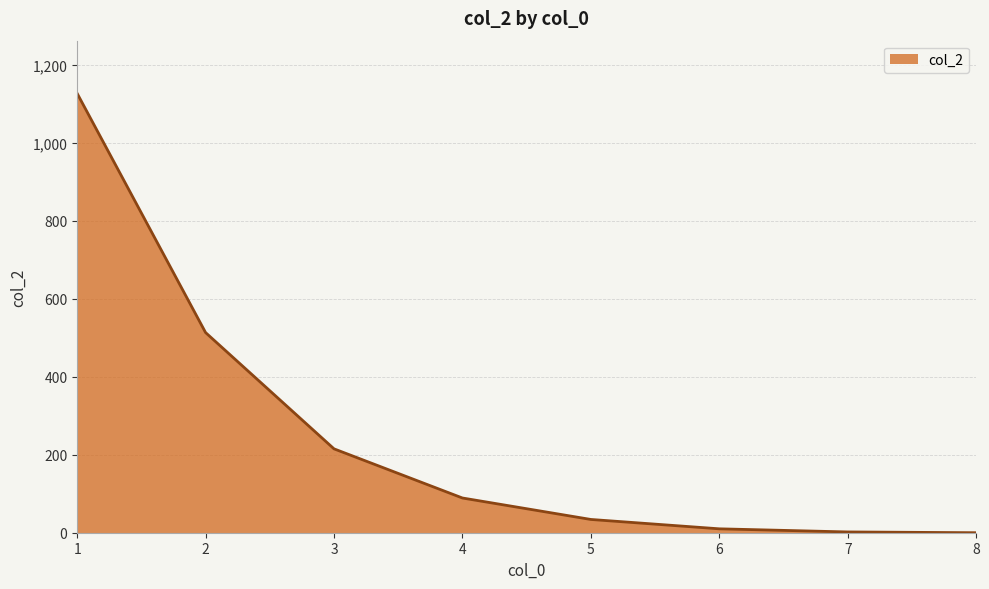

How many lines are shown in the chart?

1